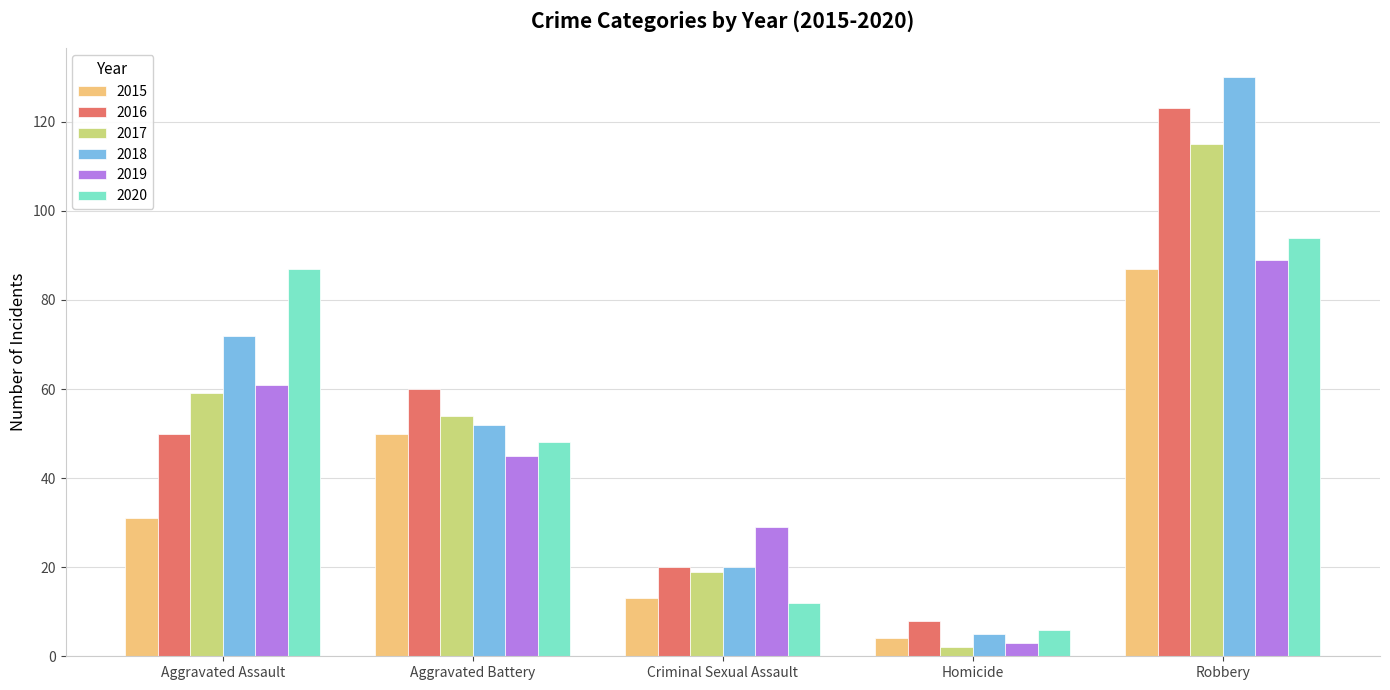

At how many categories does at least one series exceed 62?

2